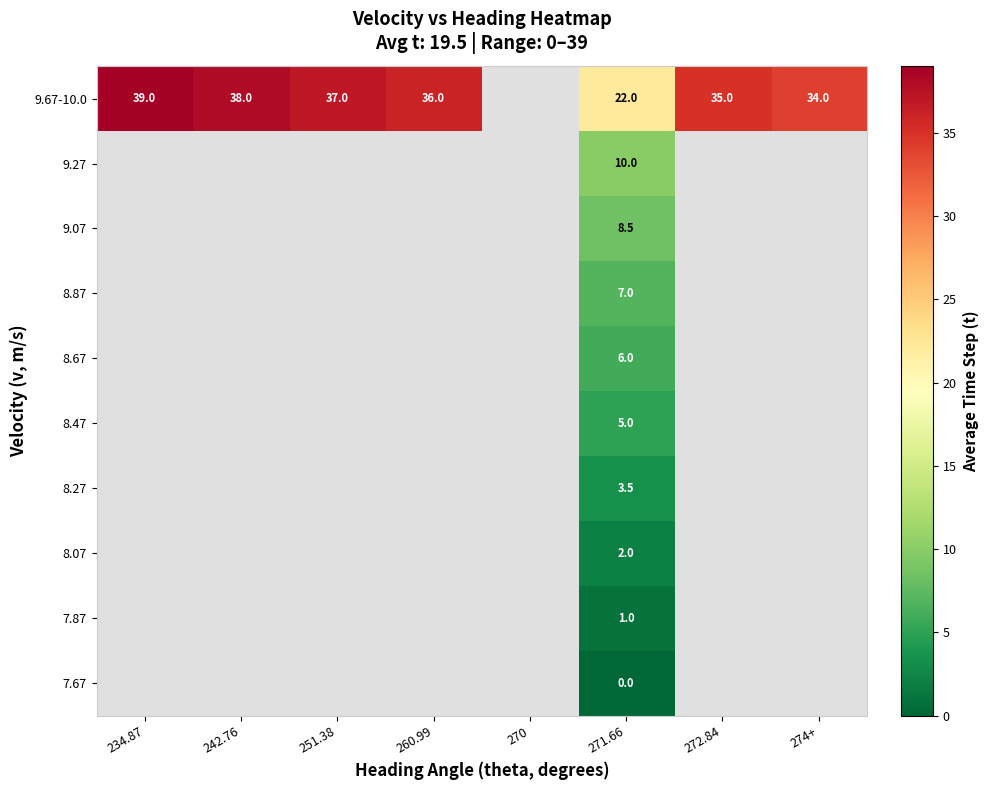

The 9.67-10.0 series shows 37.0 at 251.38. True or false?

True